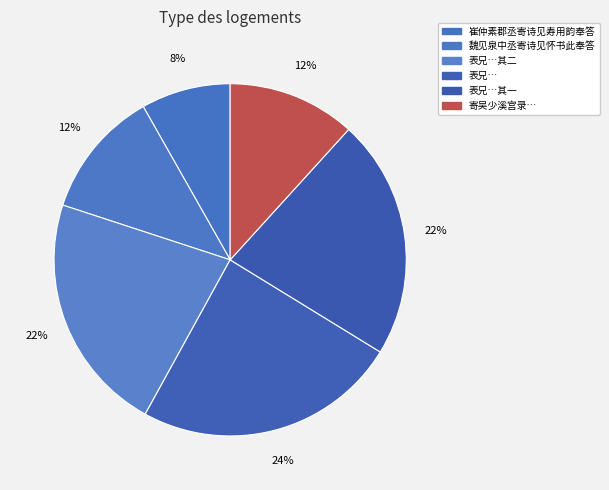

Rank the categories by value from highest to lowest.

表兄陈安行迁右司仲兄迁大理丞余迁太府丞寄诗为贺次韵, 表兄陈安行迁右司仲兄迁大理丞余迁太府丞寄诗为贺次韵 其二, 表兄陈安行迁右司仲兄迁大理丞余迁太府丞寄诗为贺次韵 其一, 魏见泉中丞寄诗见怀书此奉答, 寄吴少溪宫录七十 其四十 崔仲素郡丞寄诗见寿用韵奉答二首, 崔仲素郡丞寄诗见寿用韵奉答